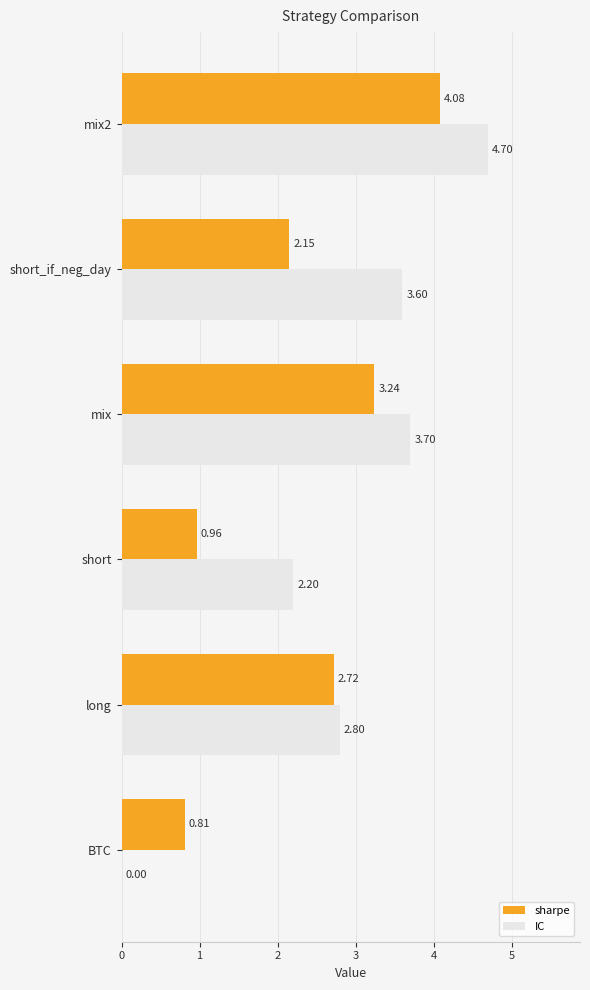

What is the sum of the sharpe values at BTC and mix2?

4.9